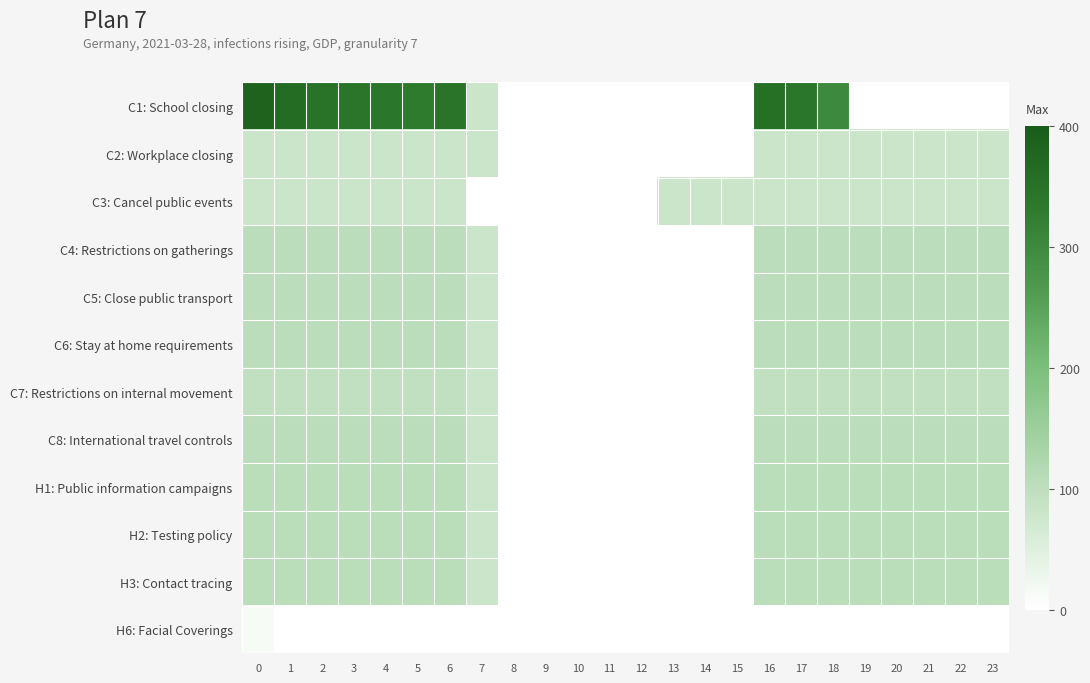

Rank the series by their maximum value, from highest to lowest.

row_0, row_10, row_8, row_9, row_3, row_4, row_5, row_7, row_6, row_1, row_2, row_11